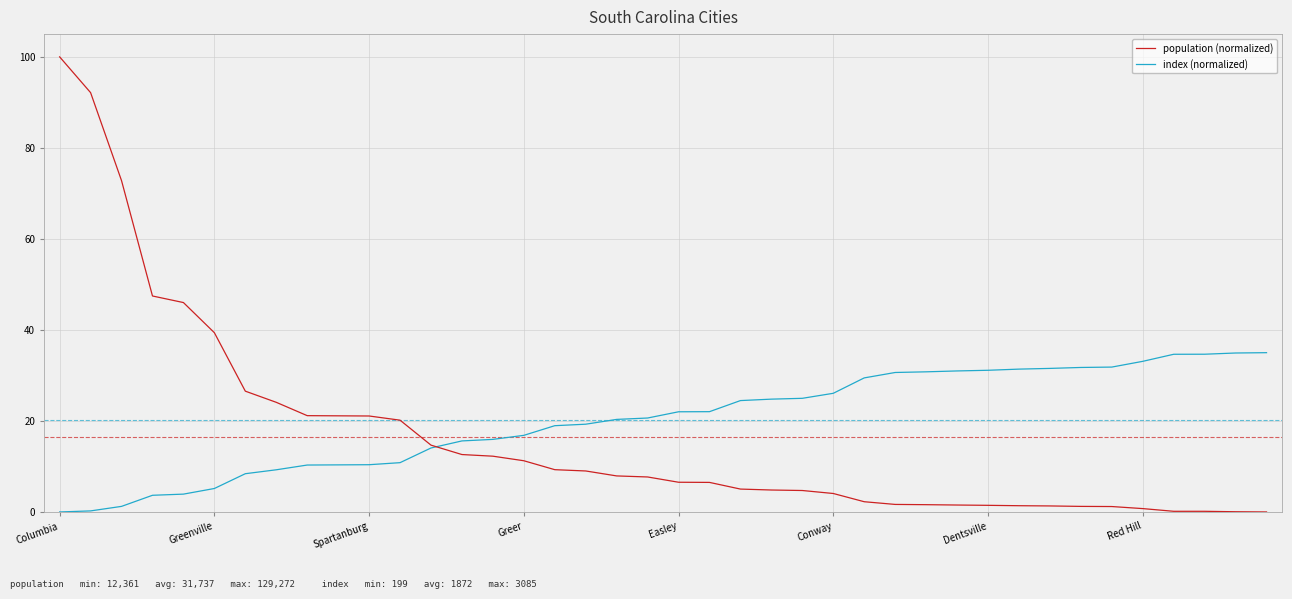

How many series are shown in this chart?

2